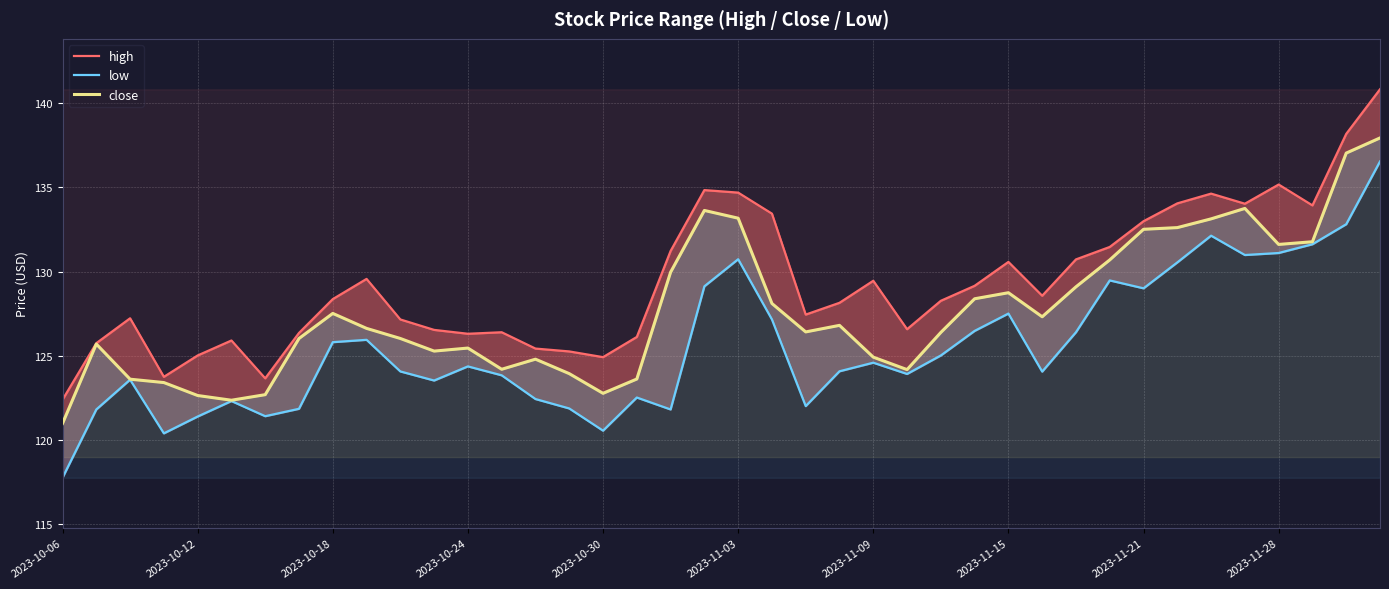

What is the minimum value for high?

122.4